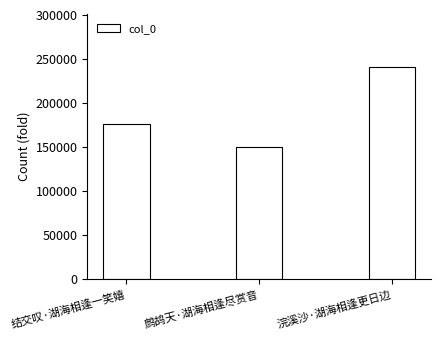

Is it true that the value at 鹧鸪天·湖海相逢尽赏音 is 149844?

True